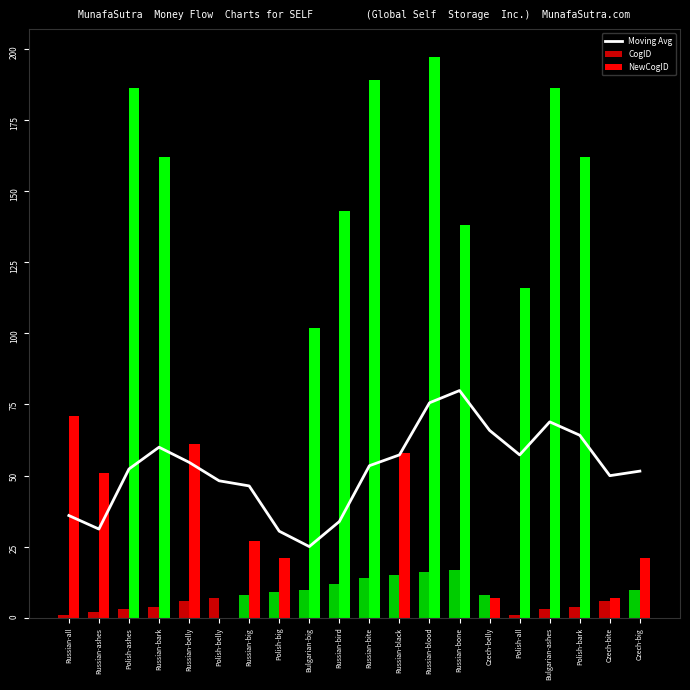

The CogID series shows 3.0 at Polish-ashes. True or false?

True